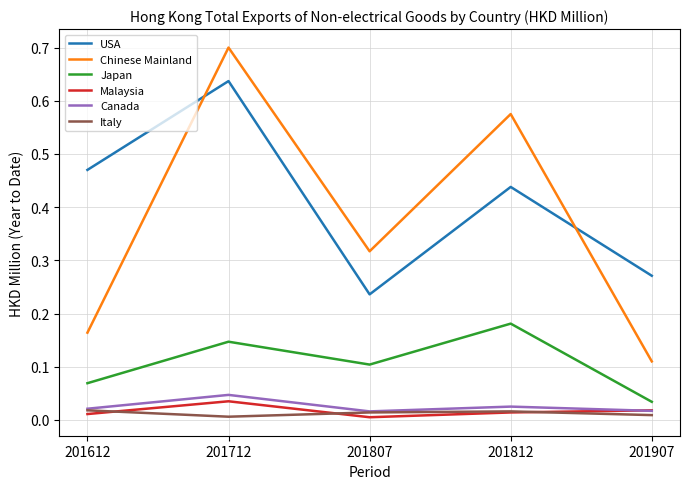

The Italy series shows 0.0 at 201807. True or false?

True